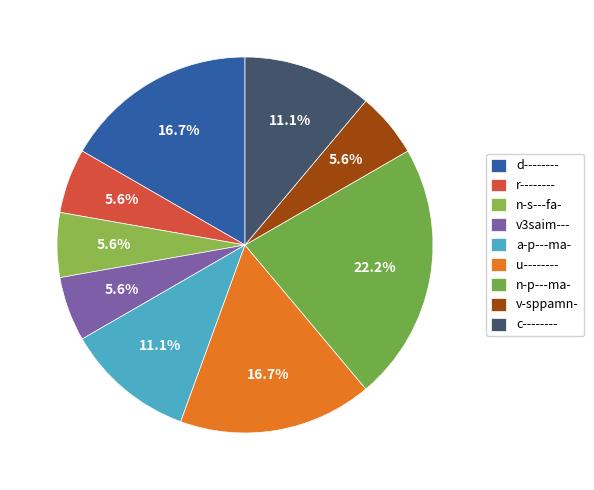

Does any single category account for the majority?

No